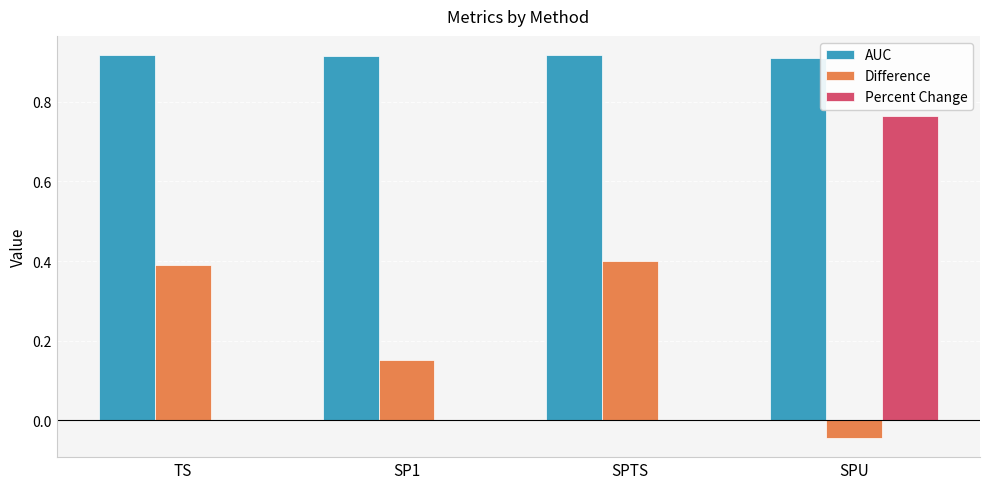

What is the total value across all series at SPU?

1.6